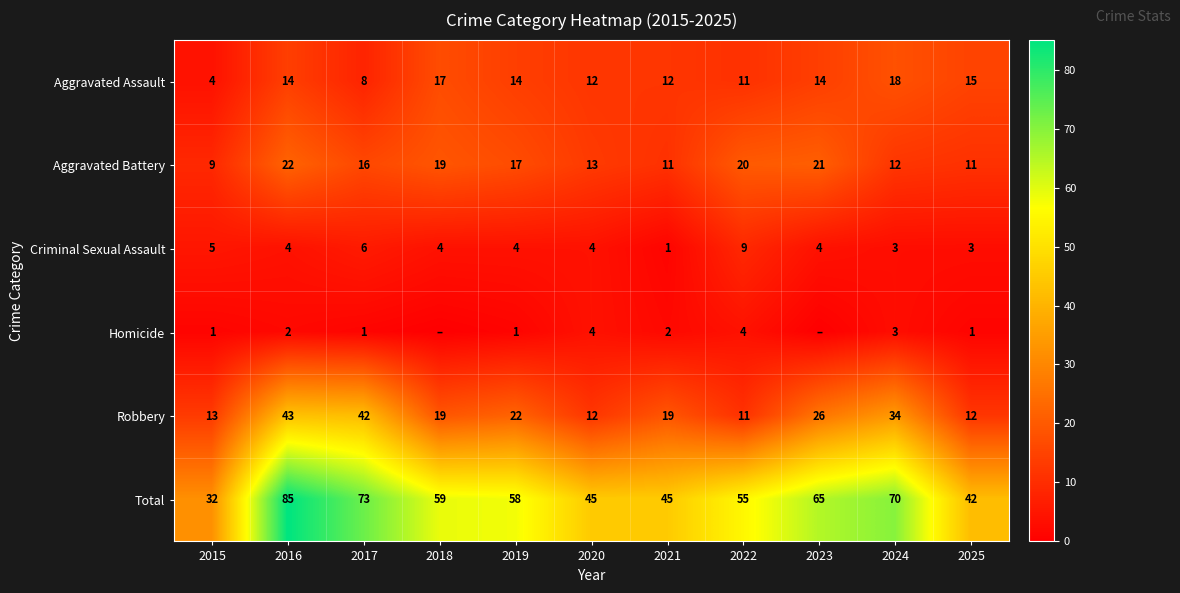

Is the value of Total at 2017 greater than the value of Homicide at 2025?

Yes